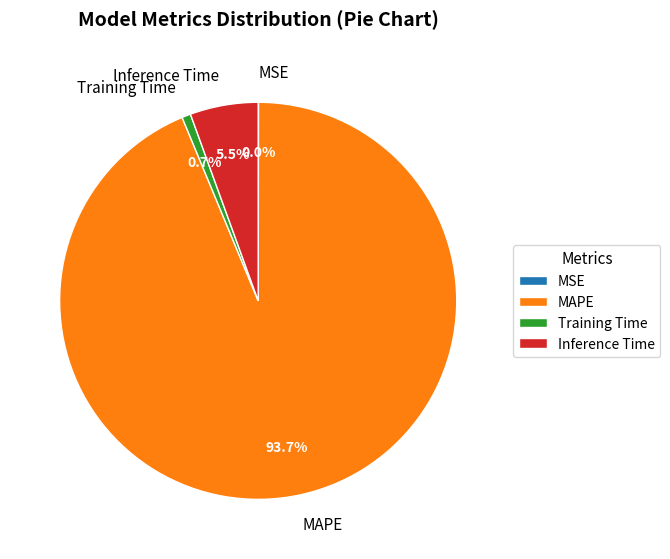

What portion of the pie excludes Training Time?

99.3%